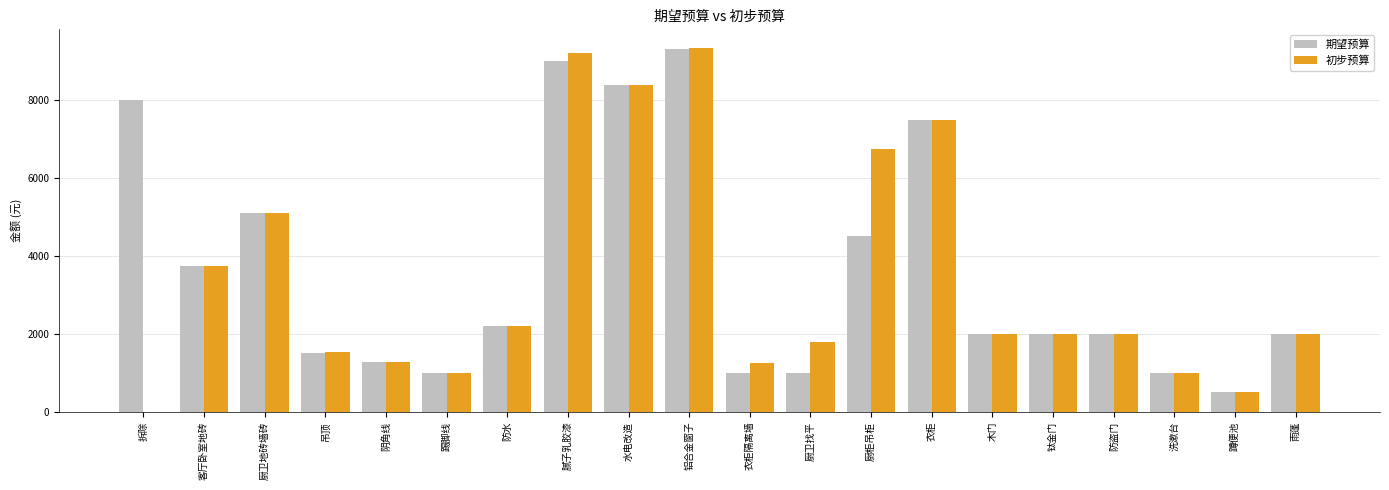

Are the bars horizontal?

No